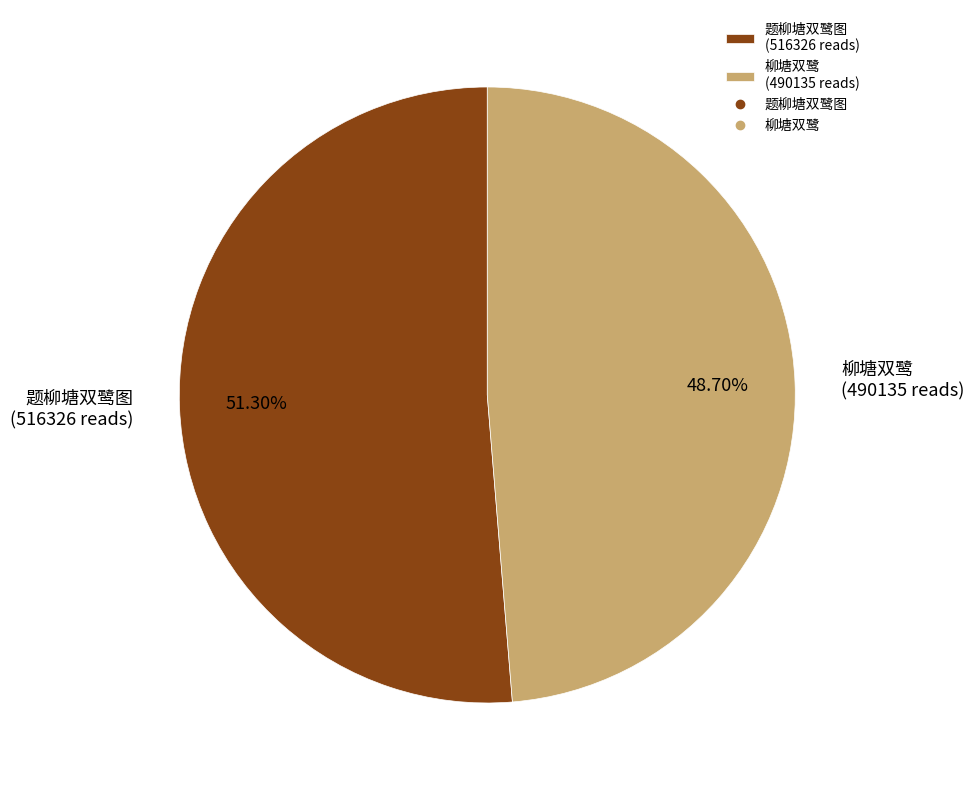

Between 题柳塘双鹭图 and 柳塘双鹭, which is larger?

题柳塘双鹭图